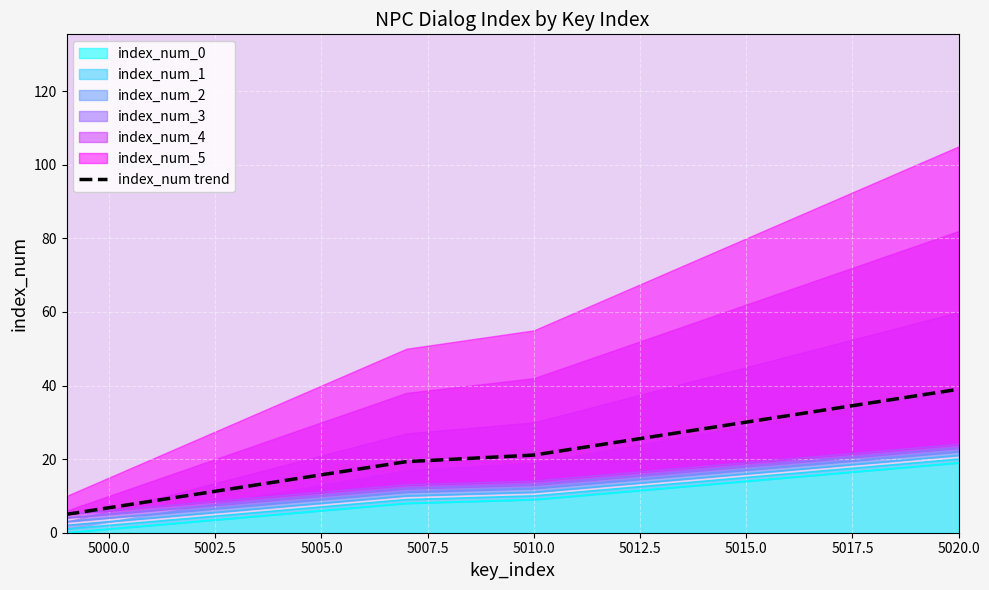

True or false: the data has more than 2 interior local peaks.

False